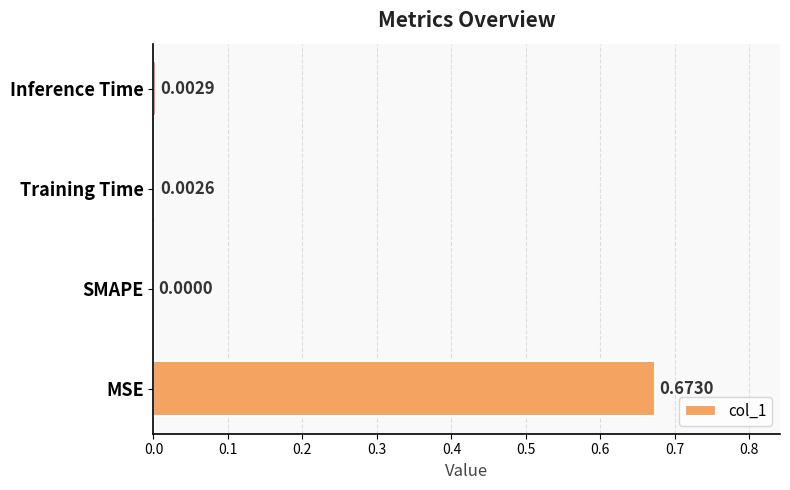

Which has a higher value, Inference Time or SMAPE?

Inference Time